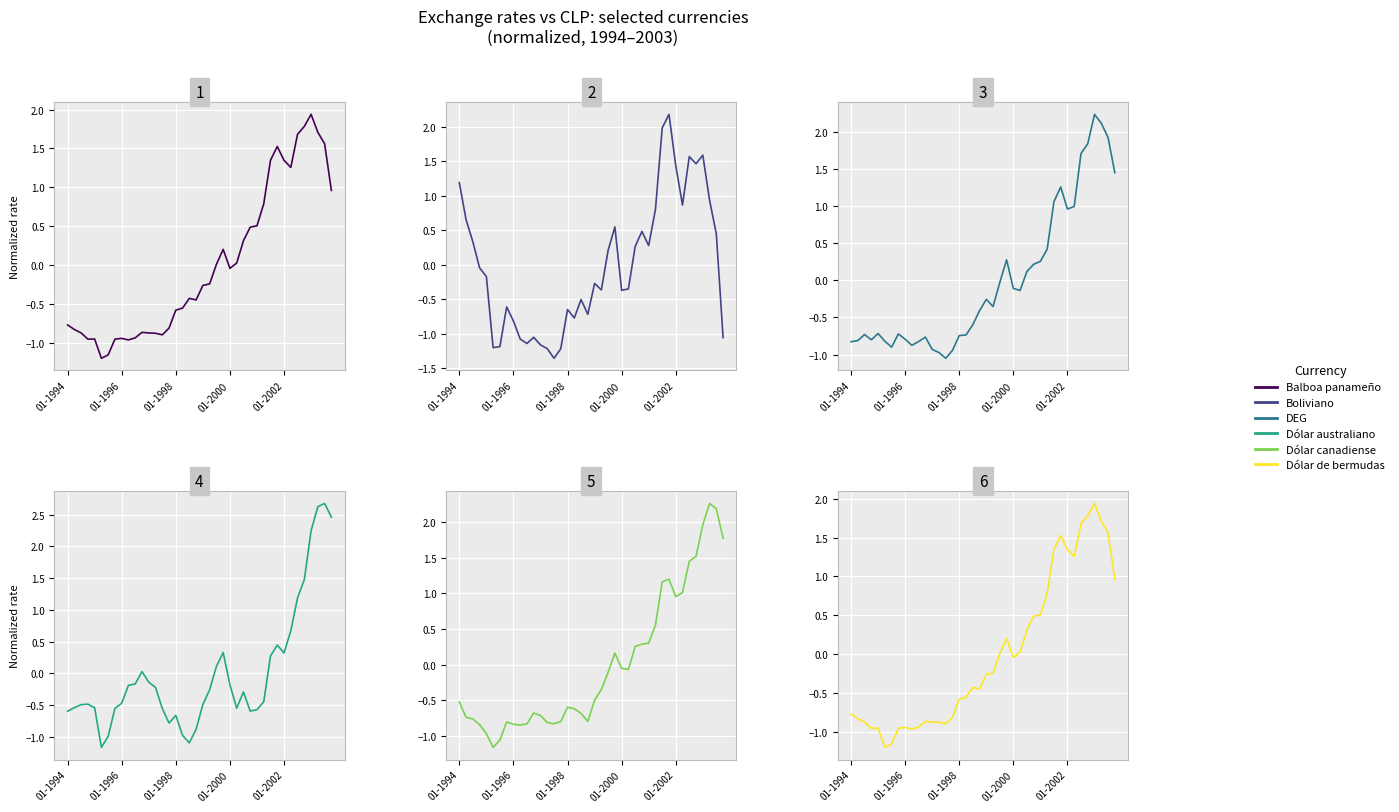

Where is DEG nearest to the value 0?

22